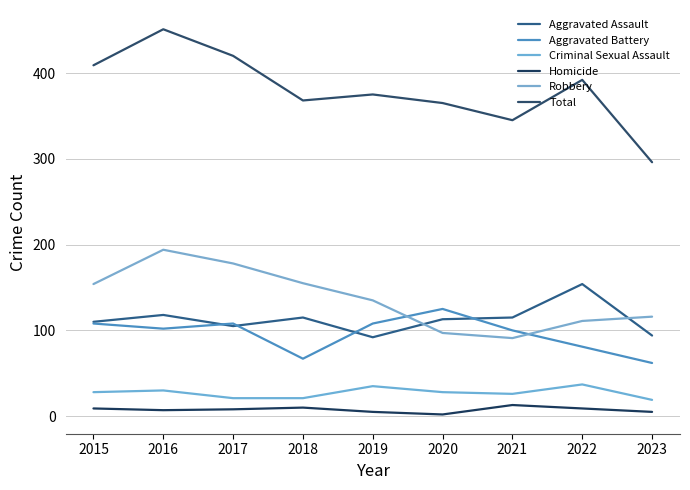

Reading left to right, extract all data points from this chart.

Aggravated Assault: 110	118	105	115	92	113	115	154	94
Aggravated Battery: 108	102	108	67	108	125	100	81	62
Criminal Sexual Assault: 28	30	21	21	35	28	26	37	19
Homicide: 9	7	8	10	5	2	13	9	5
Robbery: 154	194	178	155	135	97	91	111	116
Total: 409	451	420	368	375	365	345	392	296